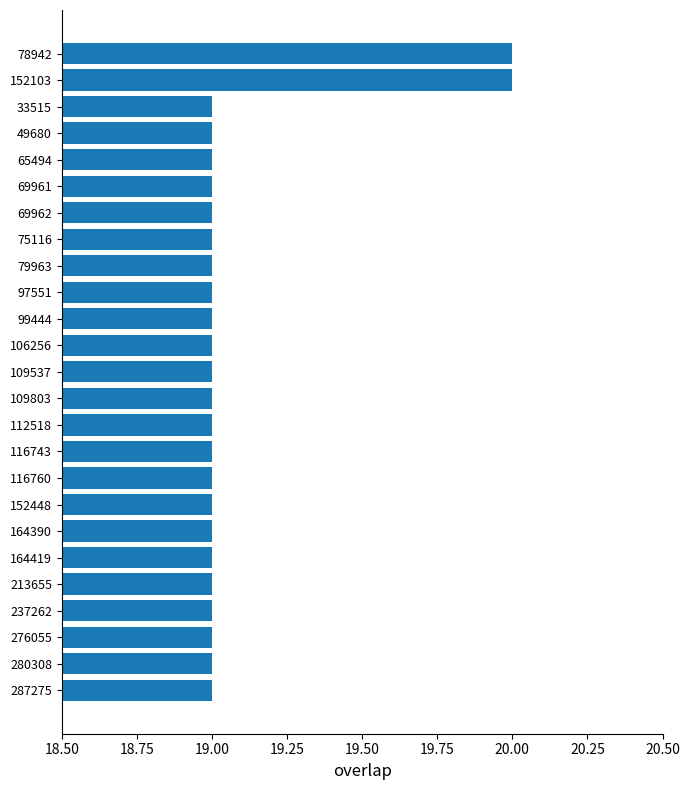

What is the label of the 12th bar from the bottom?

109803